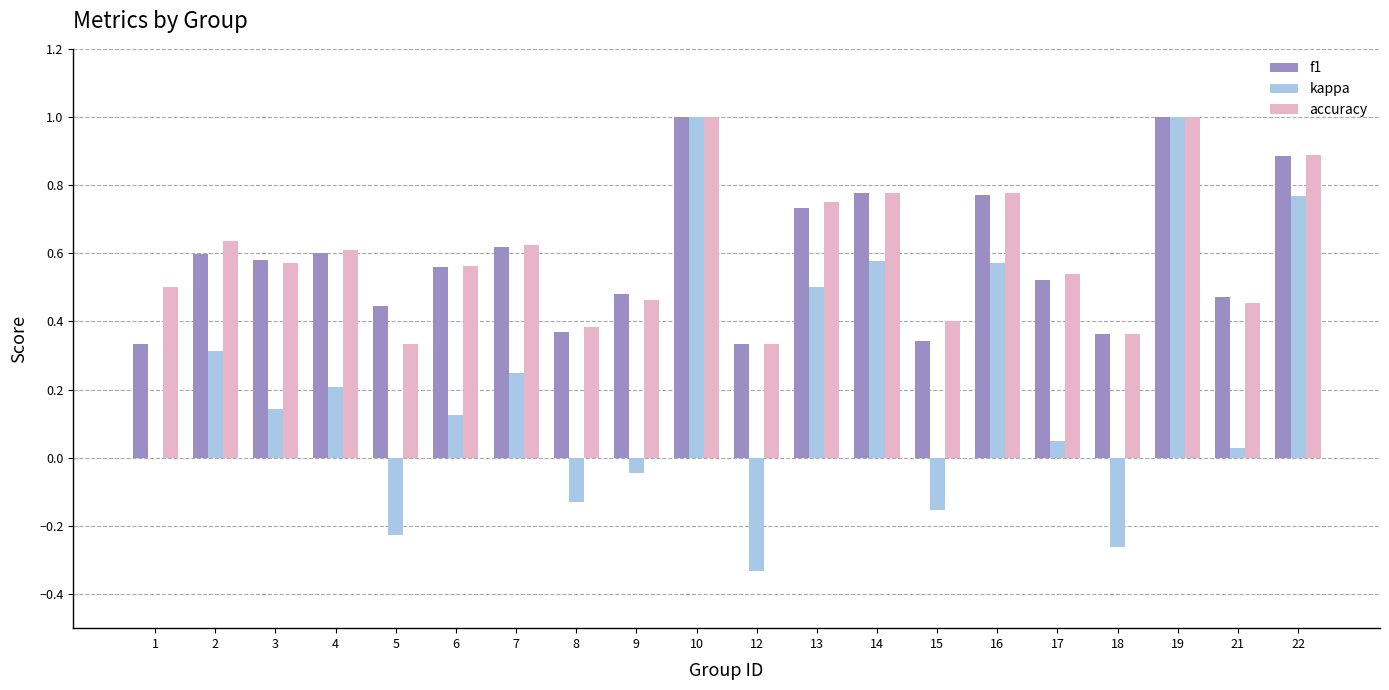

The value of f1 at 10 is 1.0. True or false?

True